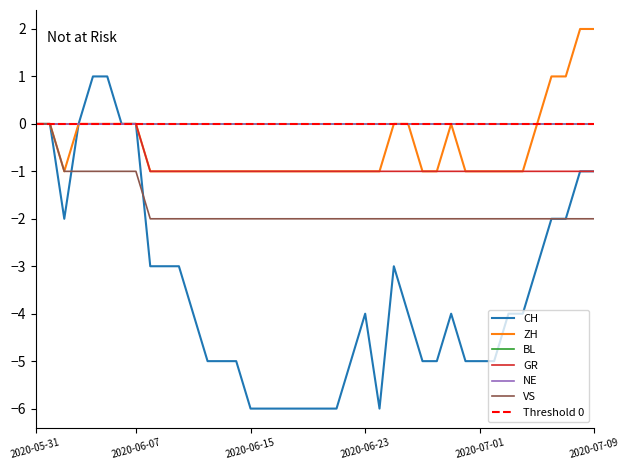

Which category has the highest value across all series?

2020-07-08